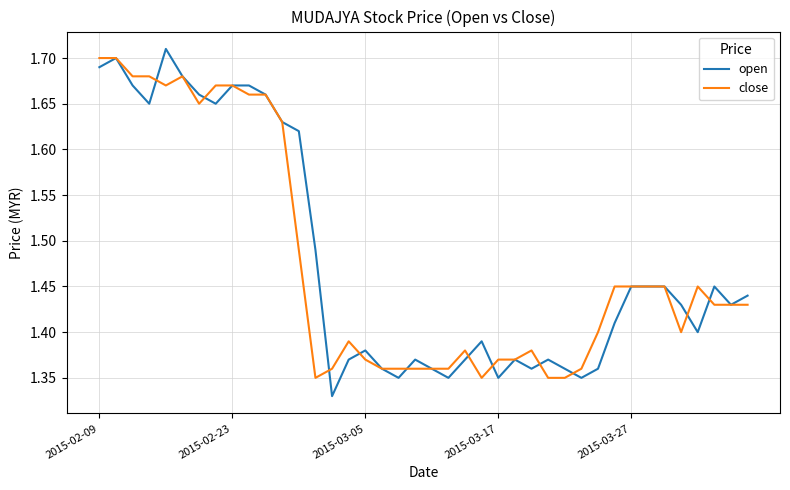

Which series has the widest spread of values?

open